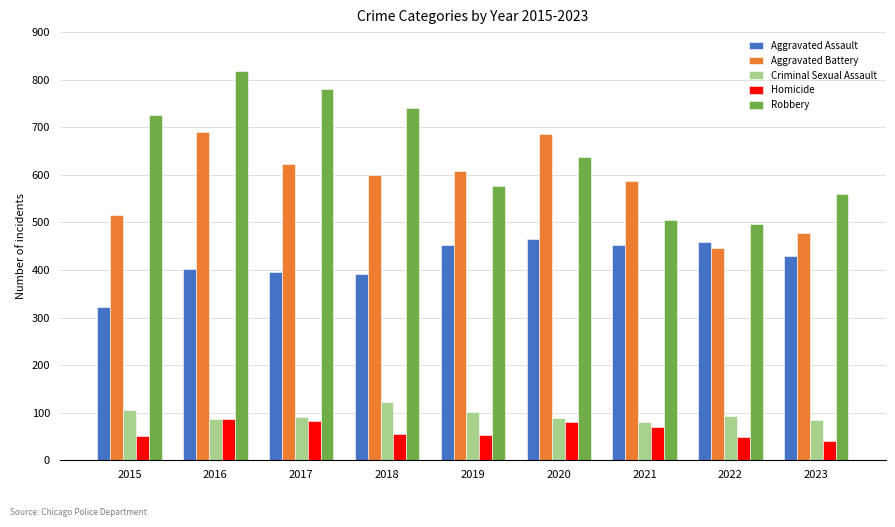

What is the value of the Criminal Sexual Assault bar at the 1st from the left?

105